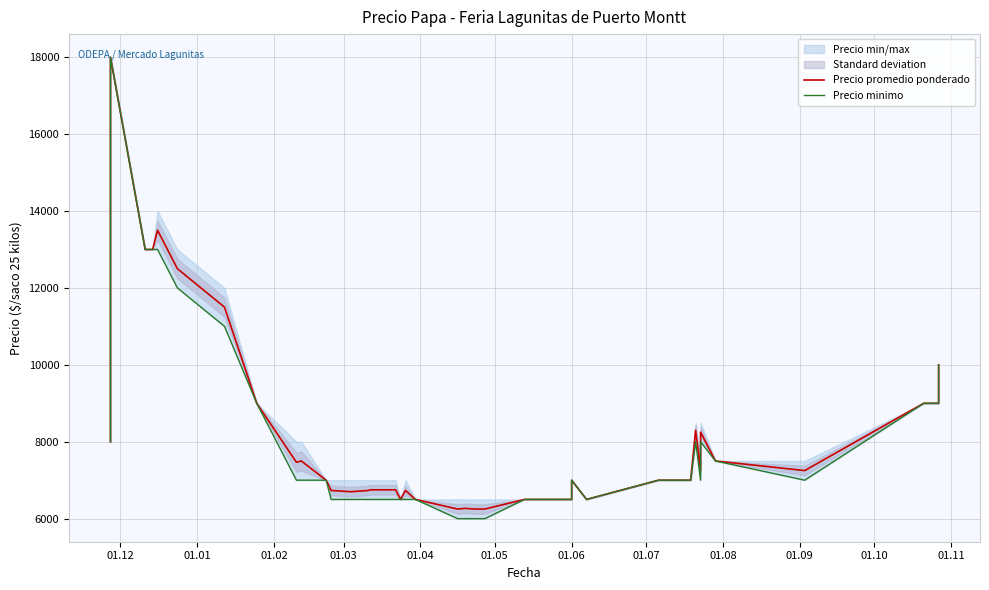

What is the highest value of the Precio minimo series?

18000